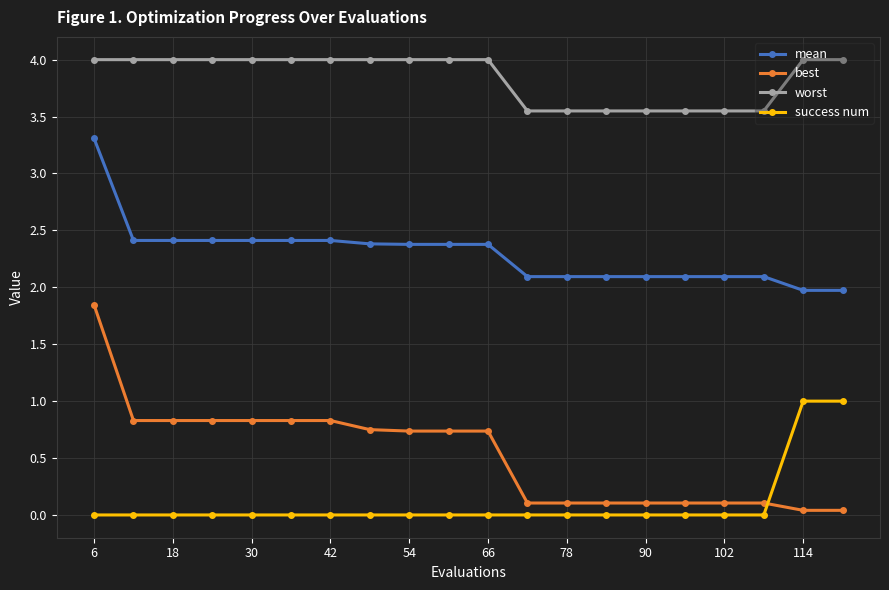

What is the value of the success num point at the 19th from the left?

1.0